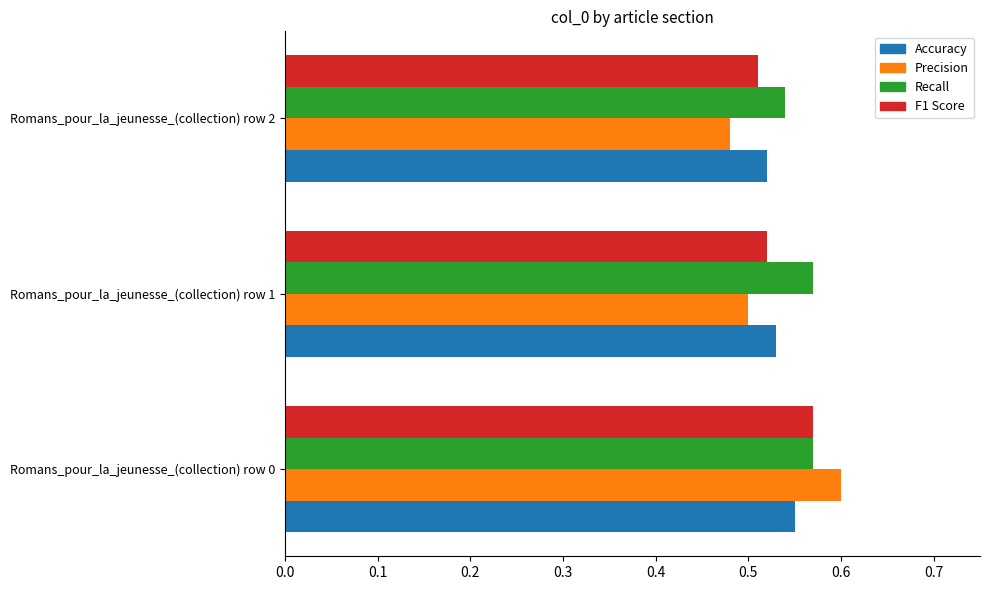

At how many categories does at least one series exceed 0?

3